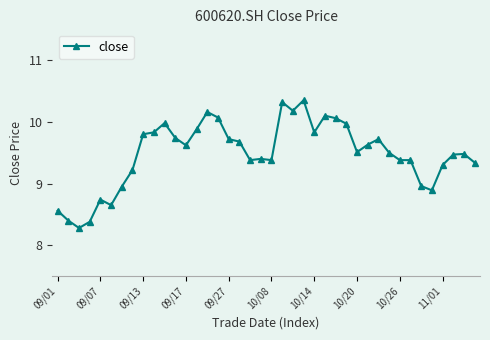

What is the value of the 8th point from the left?

9.2